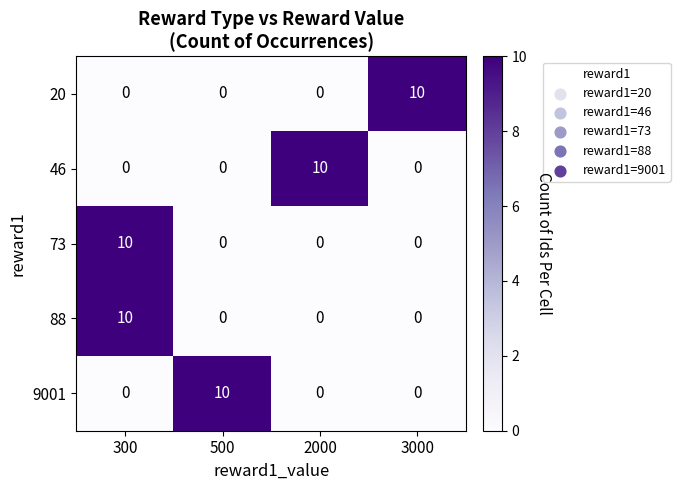

Count the number of data series in this chart.

5